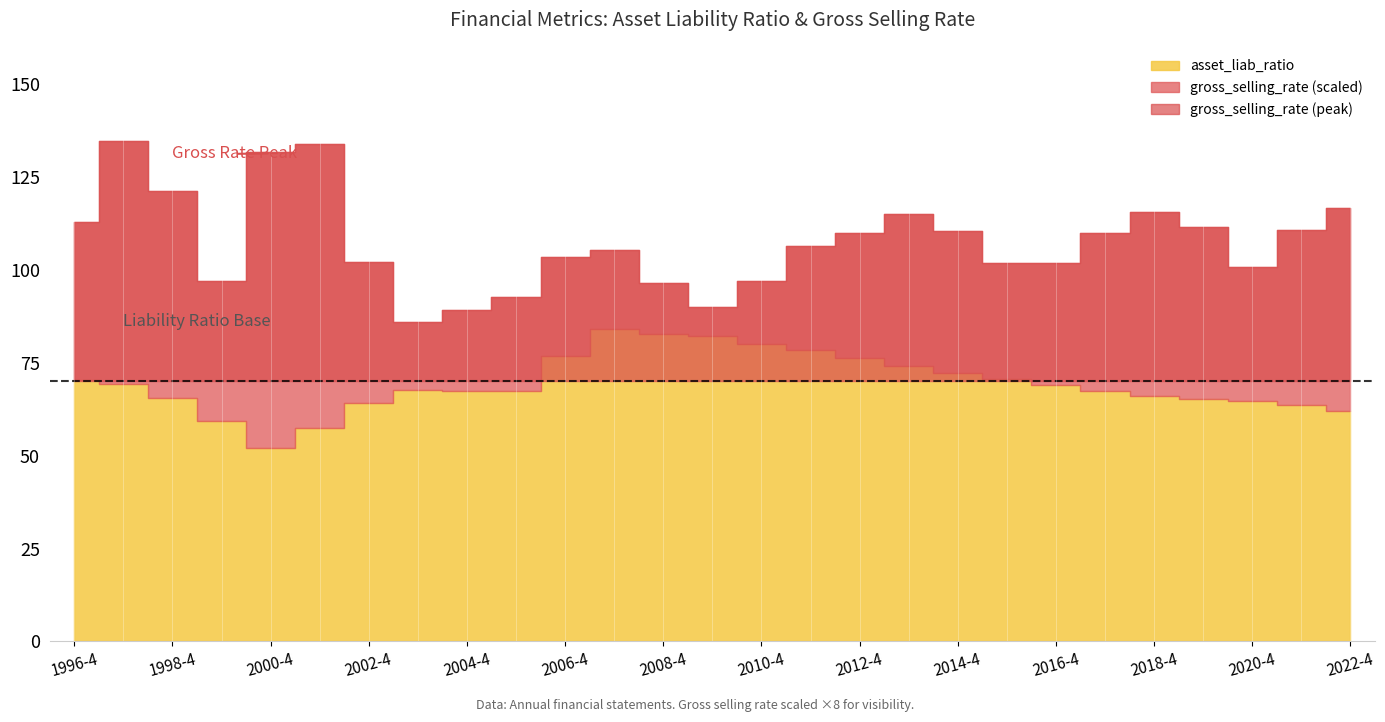

How many lines are shown in the chart?

2